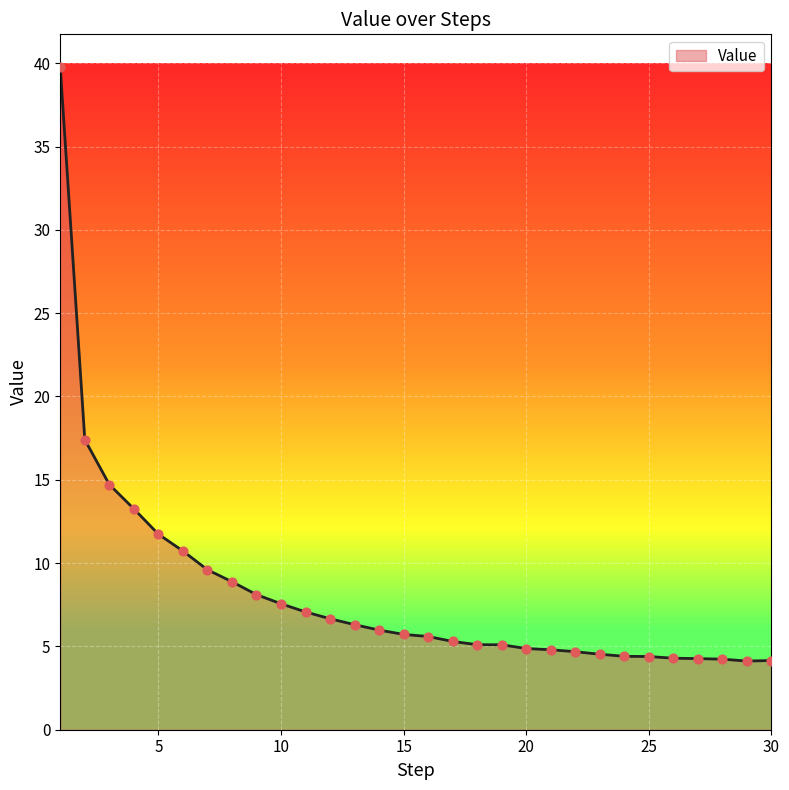

What is the smallest value displayed?

4.1